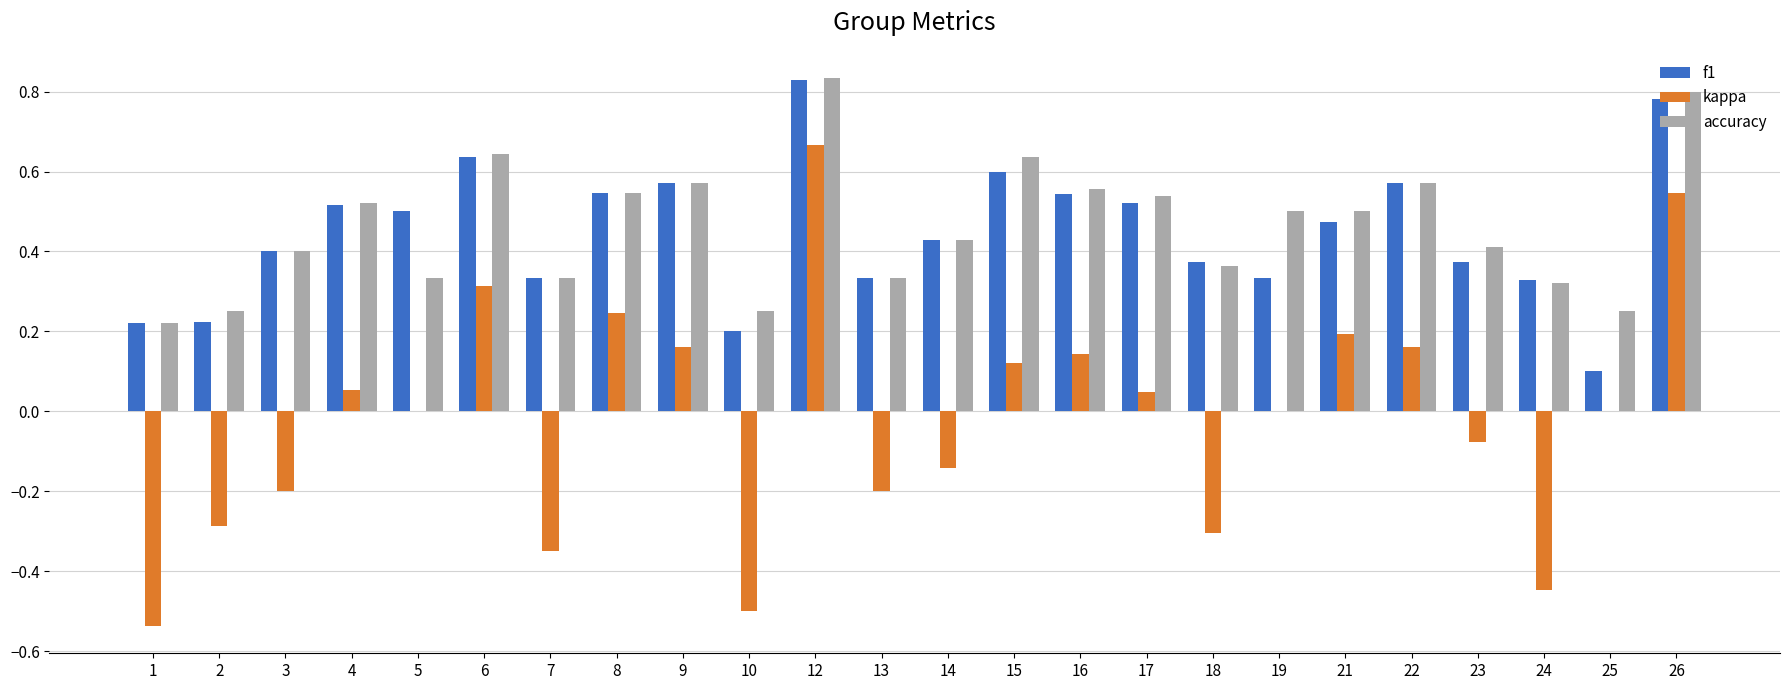

How many distinct data groups are displayed?

3